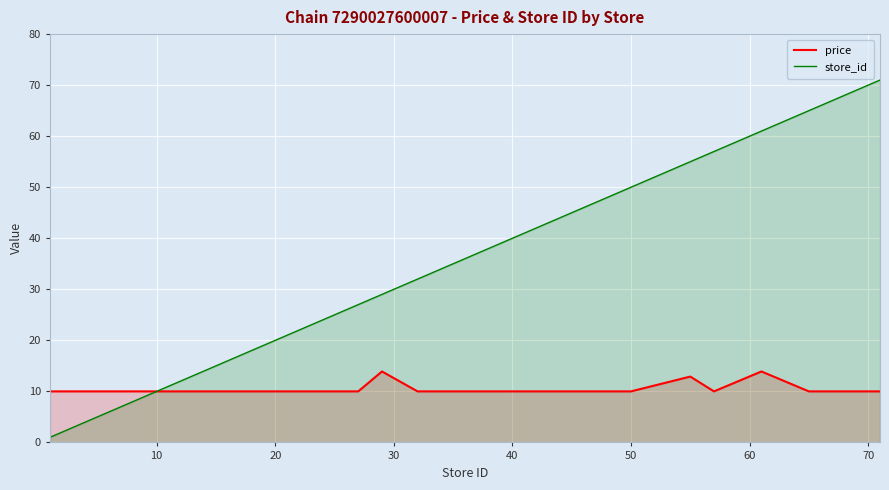

What is the lowest value of the store_id series?

1.0